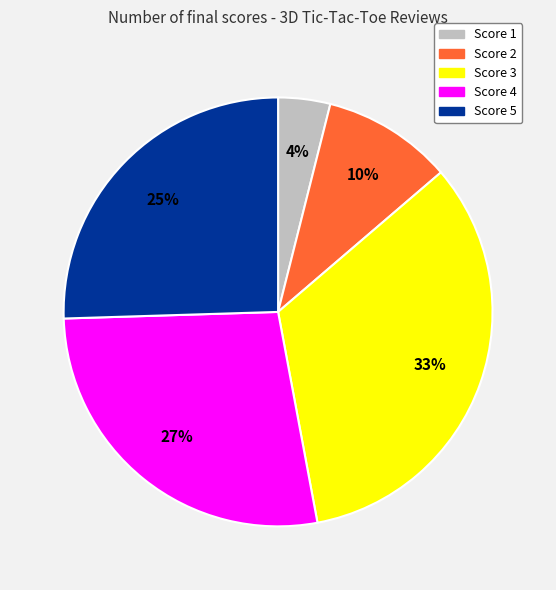

Is there any slice that represents more than half of the pie?

No